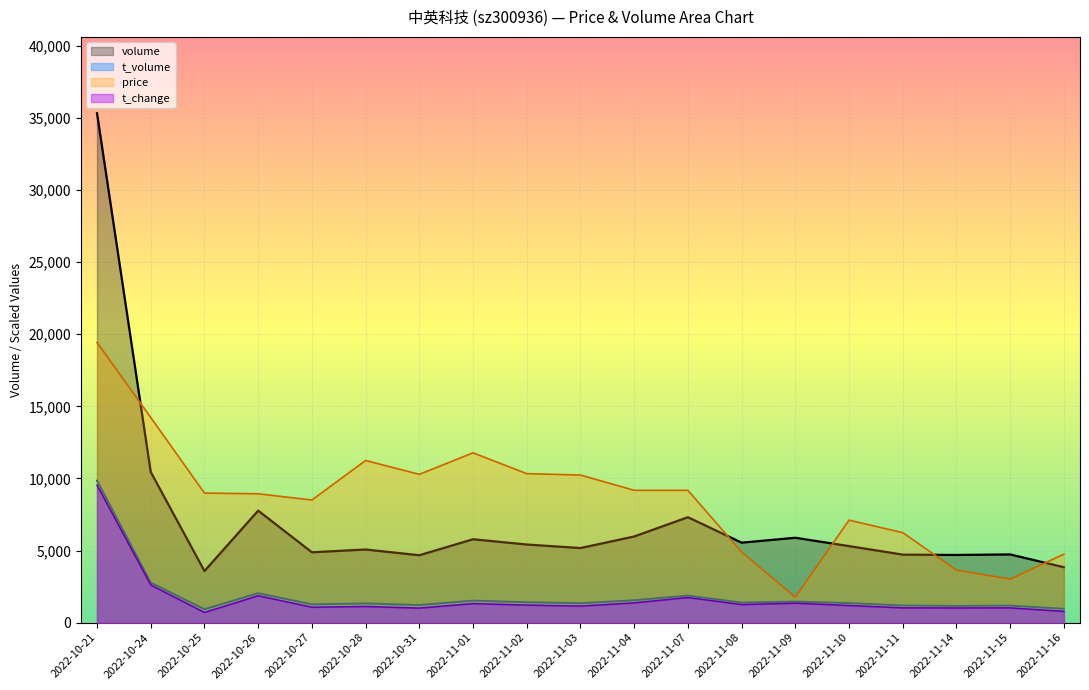

What position from the right is 2022-10-28?

14